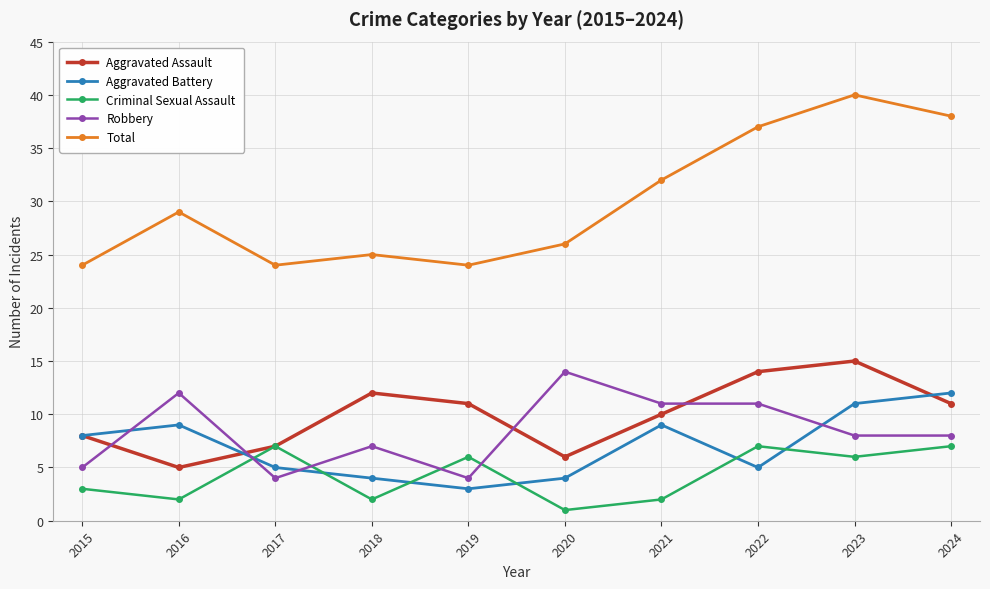

True or false: Criminal Sexual Assault has more than 2 interior local peaks.

True